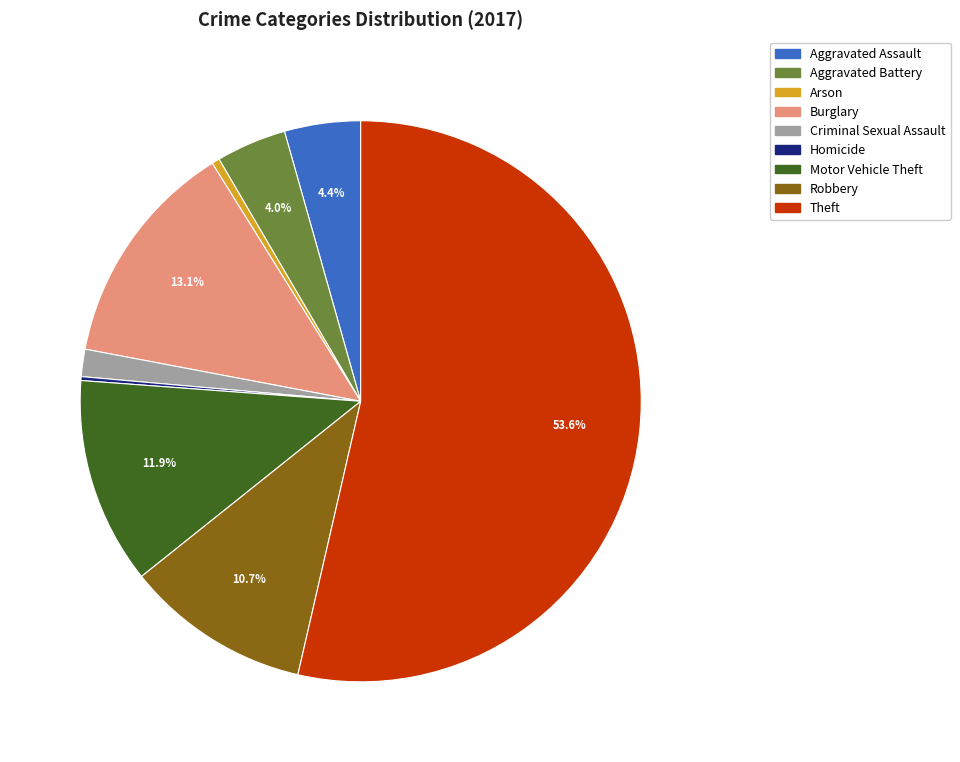

What is the largest slice in the pie chart?

Theft